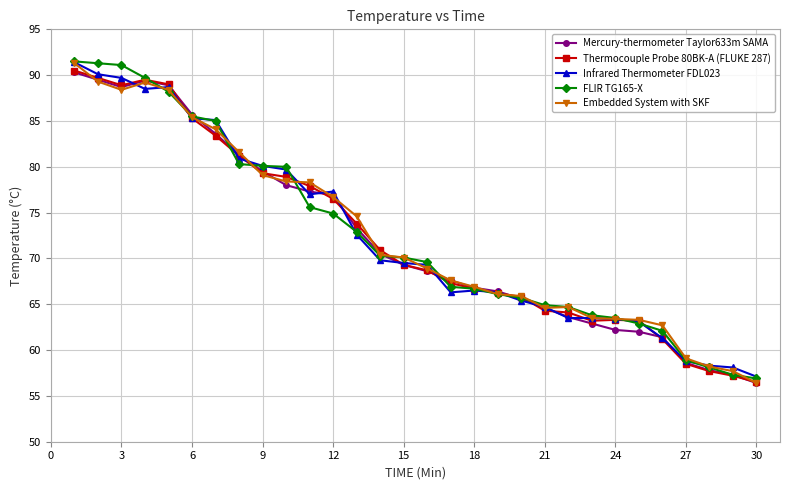

True or false: Infrared Thermometer FDL023 has more than 1 points higher than both neighbors.

True